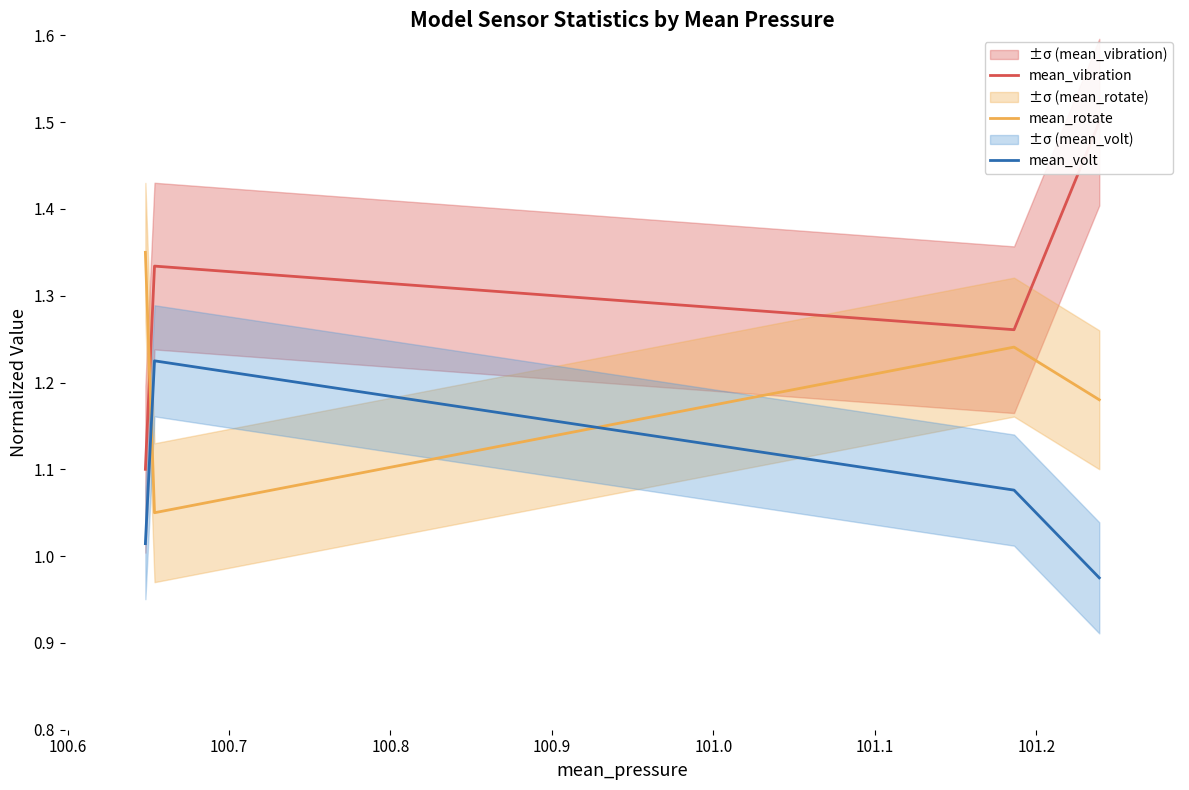

Rank the series by their maximum value, from lowest to highest.

mean_volt, mean_rotate, mean_vibration